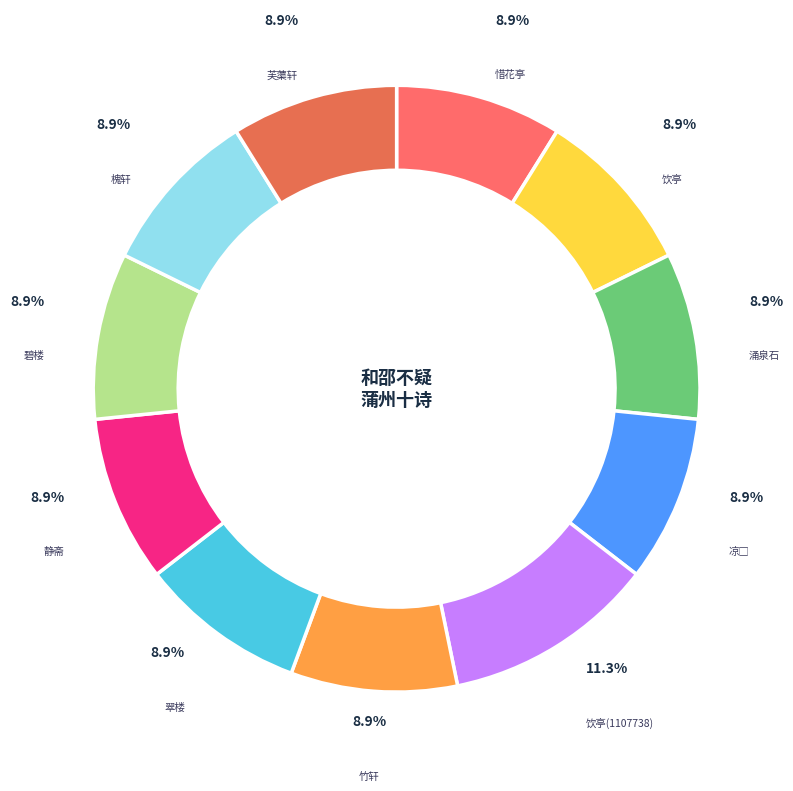

To the nearest percent, what is the average slice percentage?

9%